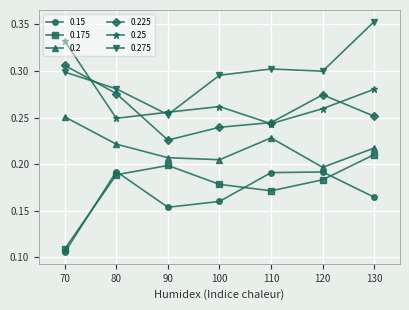

At which category does the chart reach its minimum across all series?

70